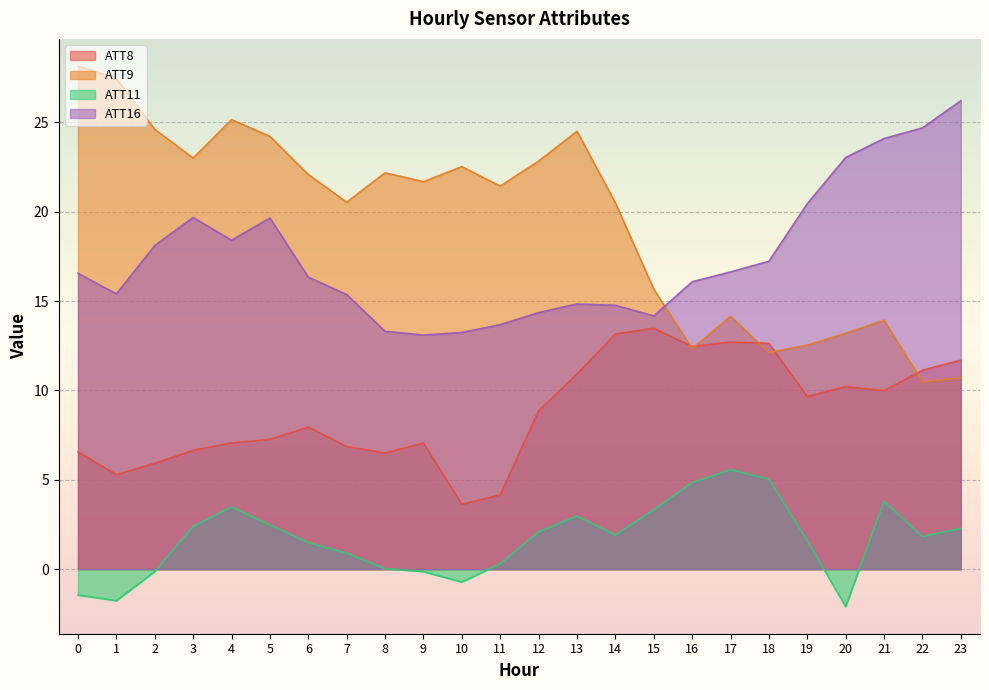

What is the average value of the ATT8 series?

8.8